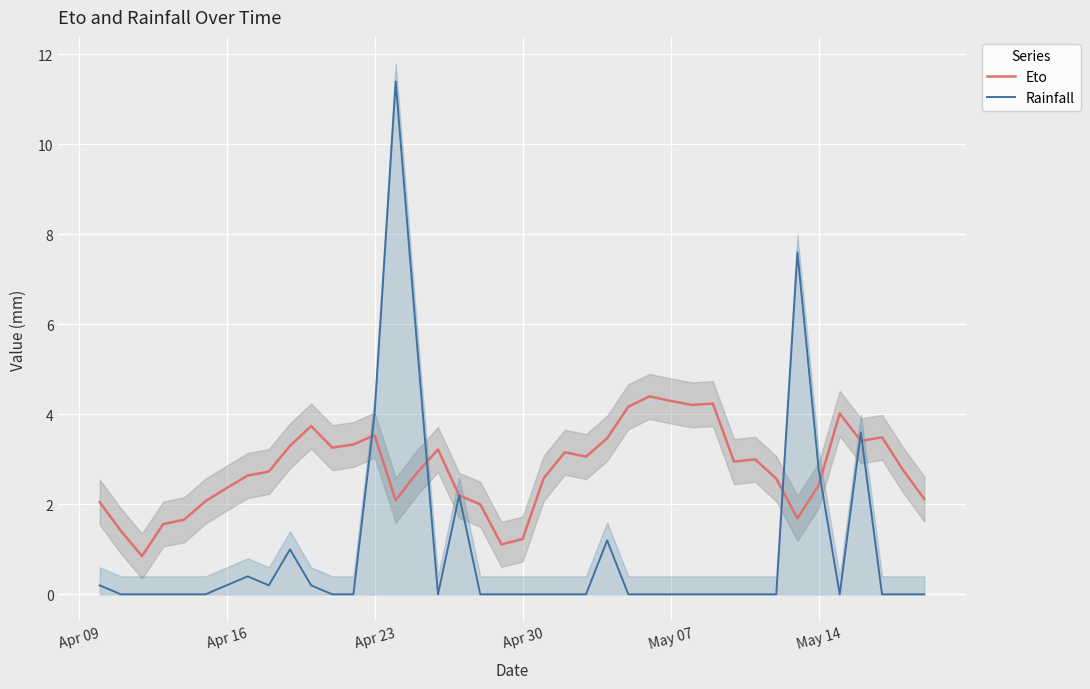

How many values in Rainfall are above zero?

14